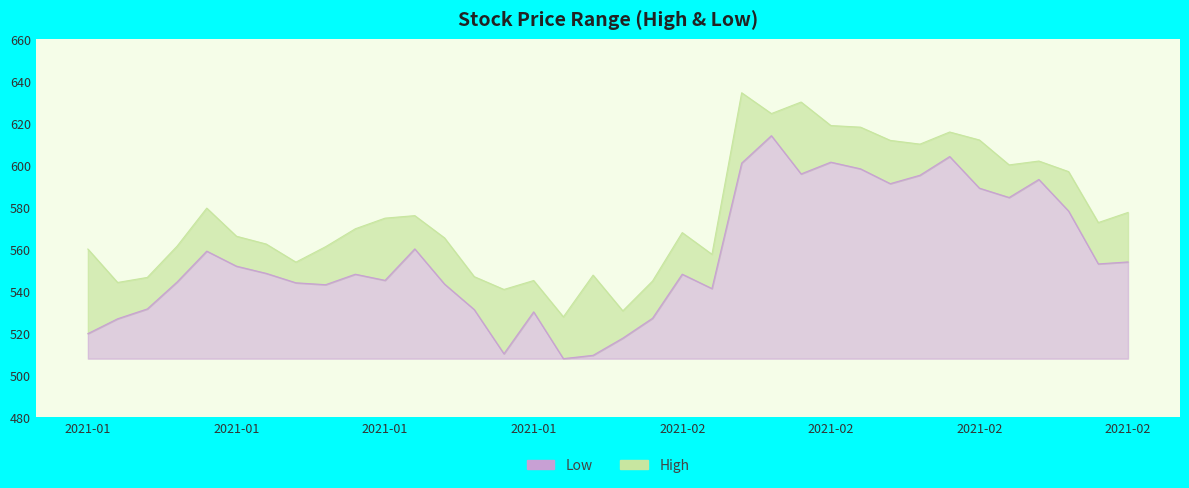

Where is the first local minimum for Low?

2021-01-14